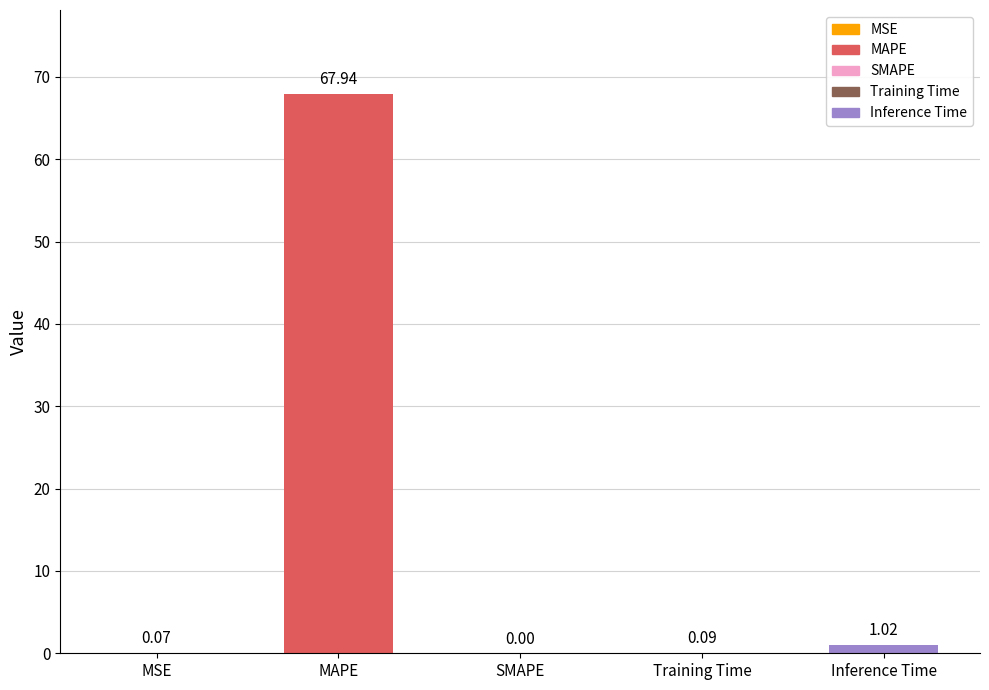

How many values are above zero?

4